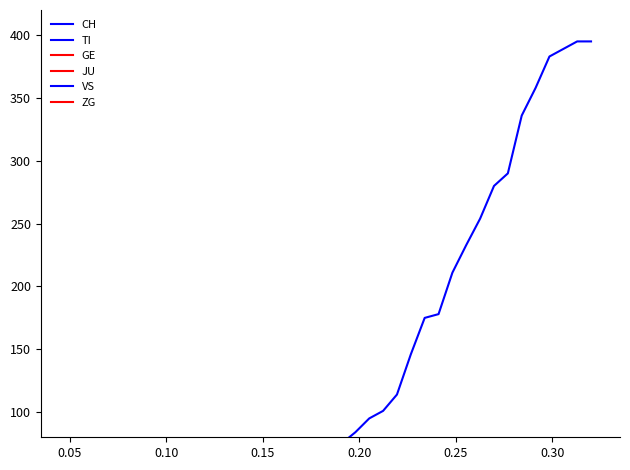

What is the average value of the JU series?

1